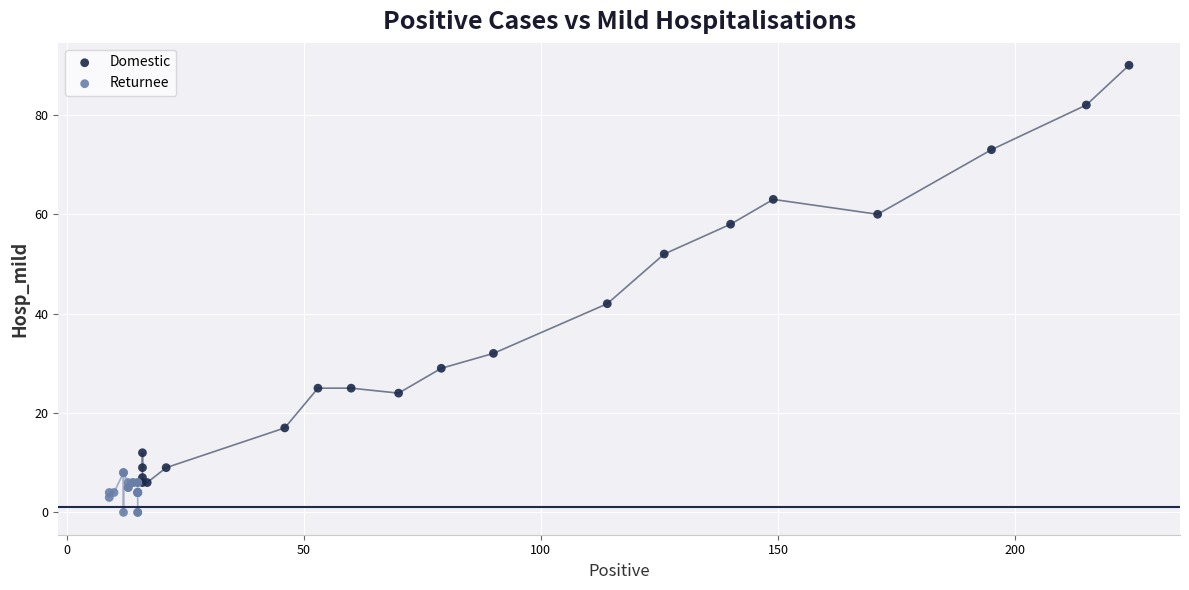

Which series has the largest Y range (max minus min)?

Domestic